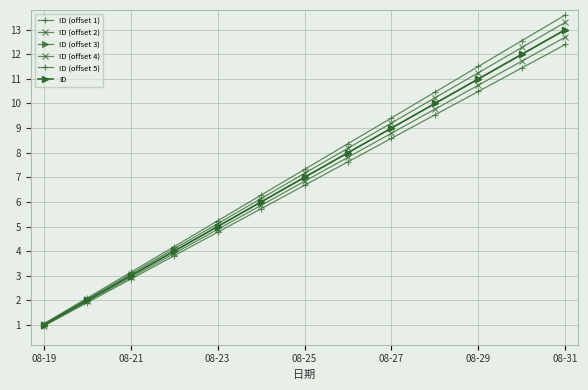

True or false: ID (offset 5) has more than 1 interior local peaks.

False